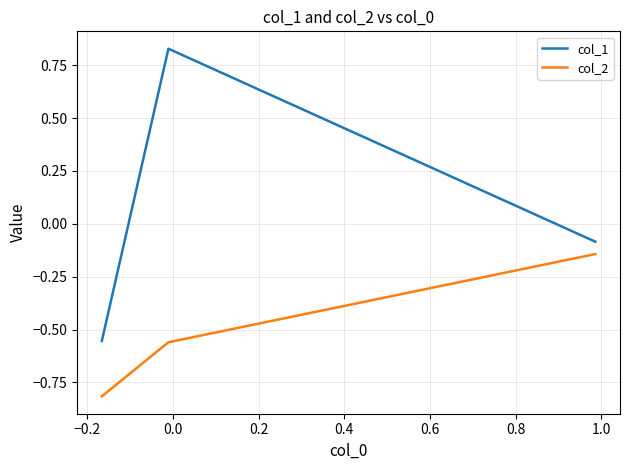

How many series are shown in this chart?

2